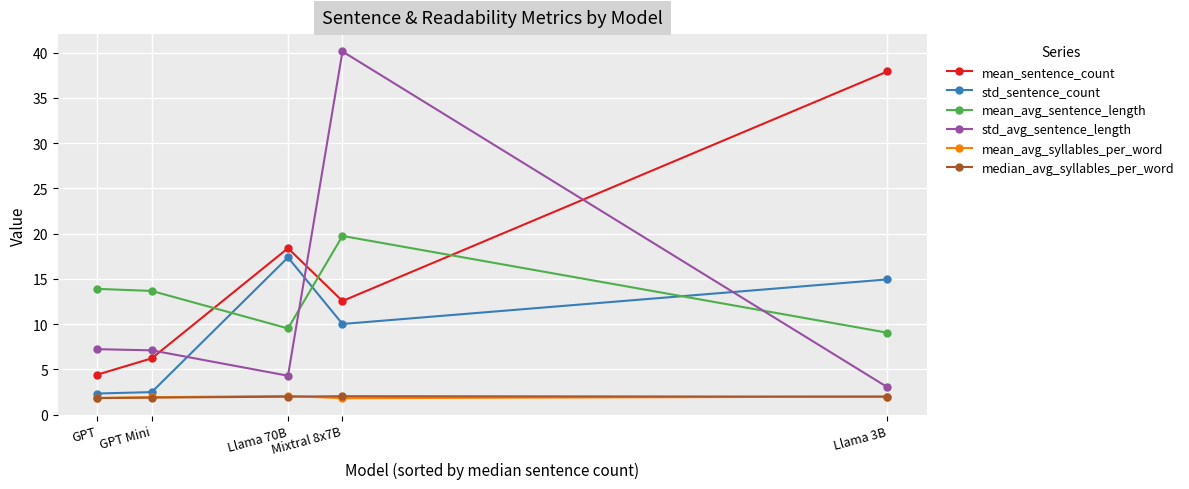

In std_avg_sentence_length, how many points are higher than both neighbors (excluding endpoints)?

1